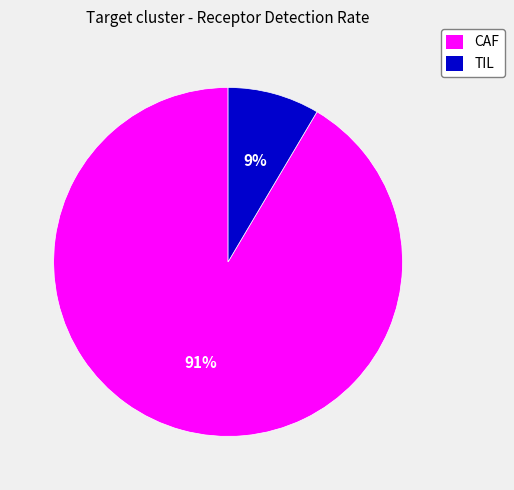

The CAF slice represents 99% of the pie. True or false?

False